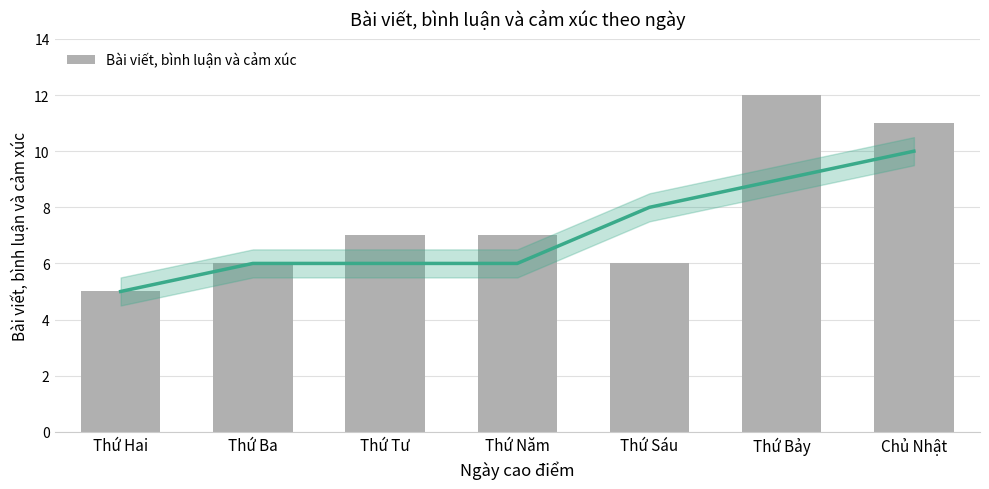

Rank the categories by value from highest to lowest.

Thứ Bảy, Chủ Nhật, Thứ Tư, Thứ Năm, Thứ Ba, Thứ Sáu, Thứ Hai